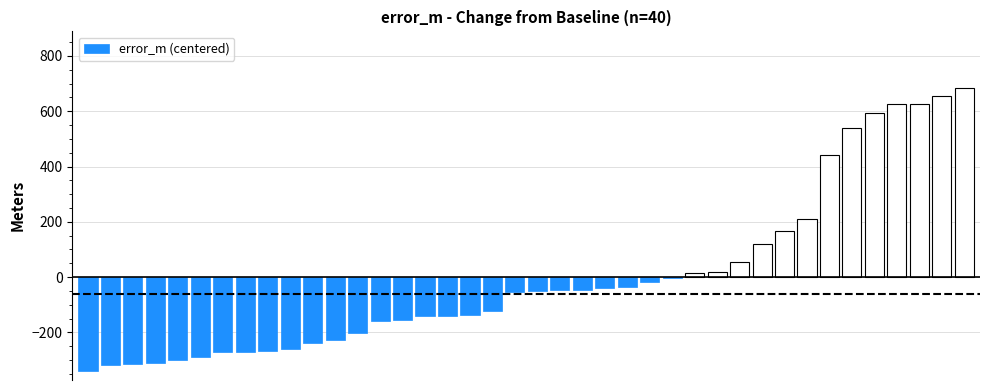

What is the greatest value displayed?

683.5